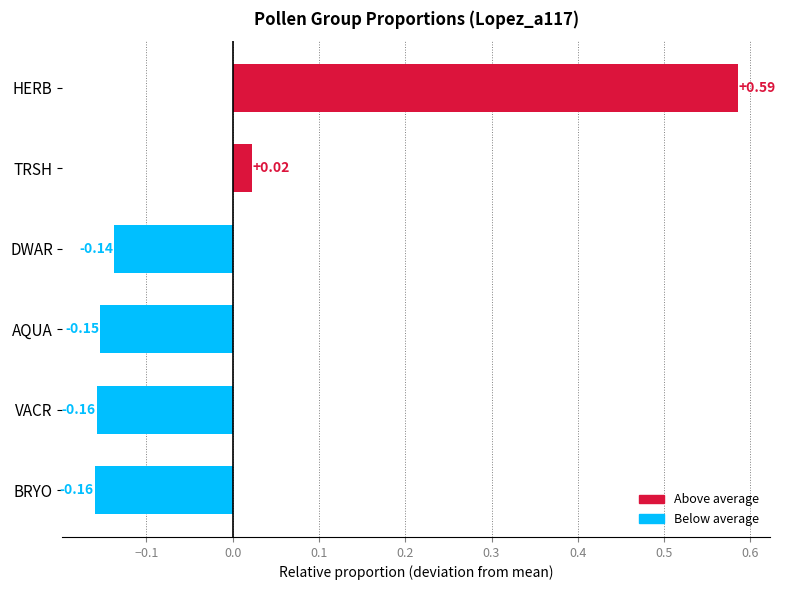

Which label corresponds to the largest value in the chart?

HERB